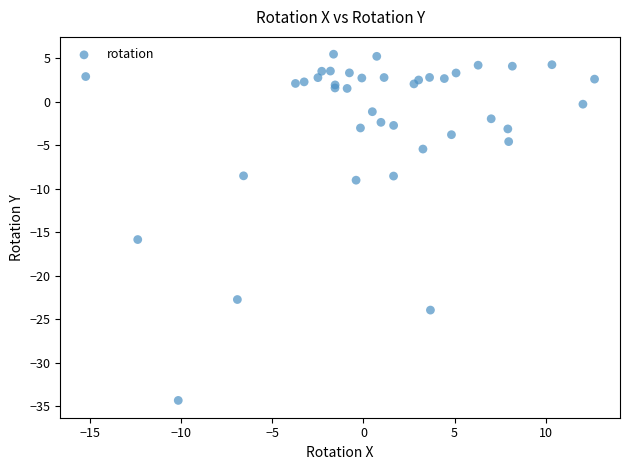

What Y value in the scatter plot is closest to -14?

-15.9